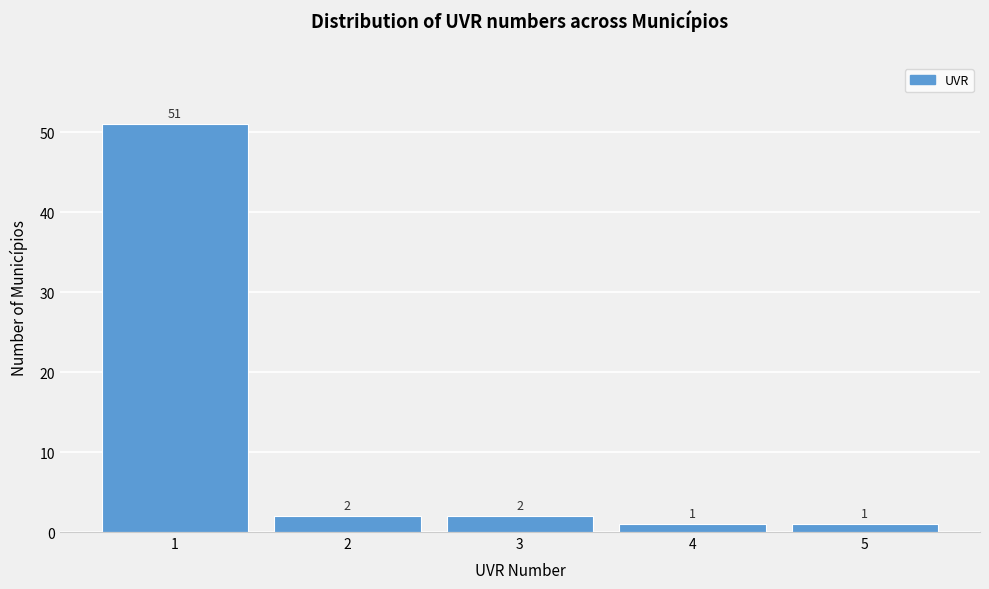

Reading left to right, list all the values displayed in this chart.

51	2	2	1	1